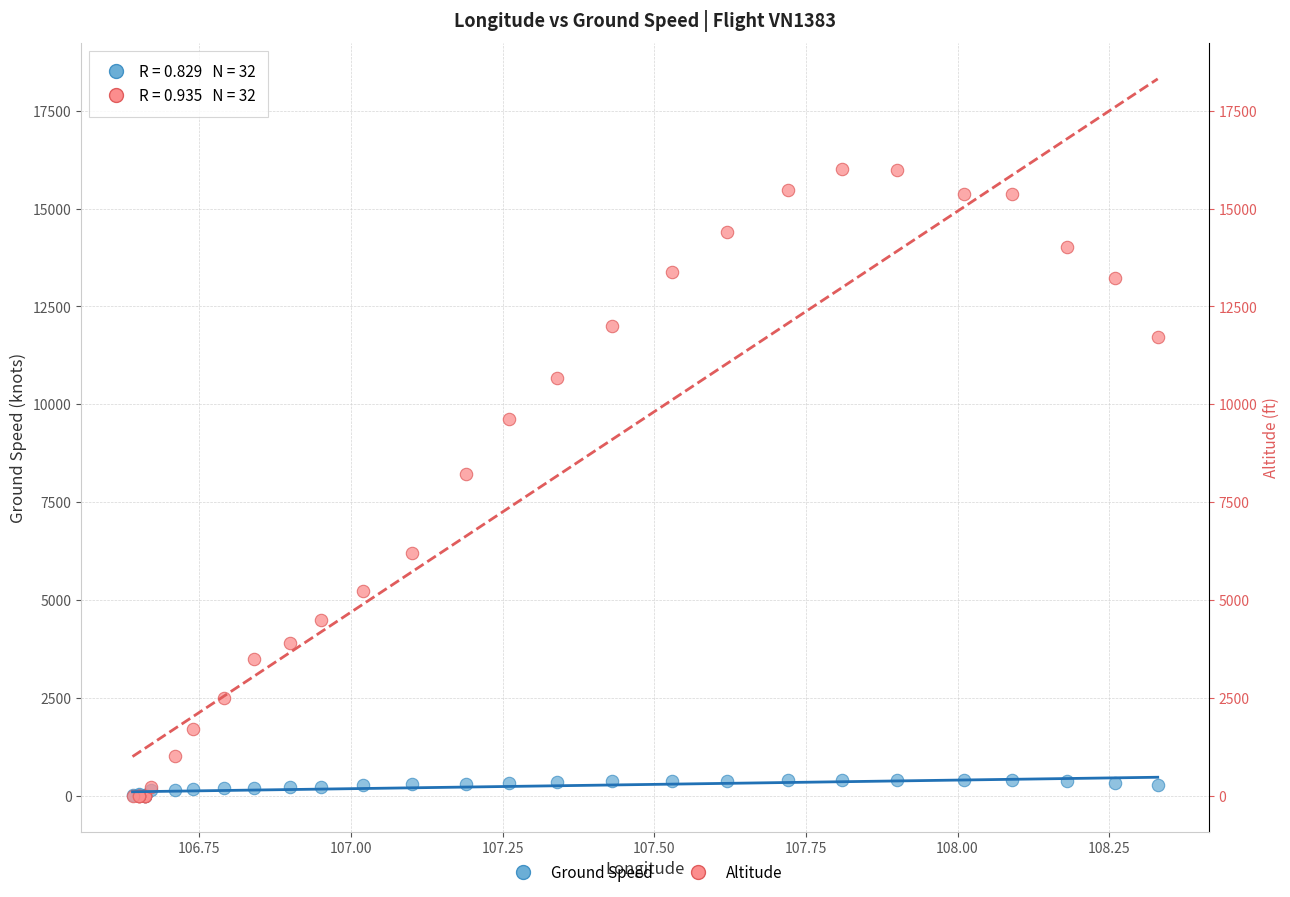

Across all series, what Y value is closest to 8000?

8225